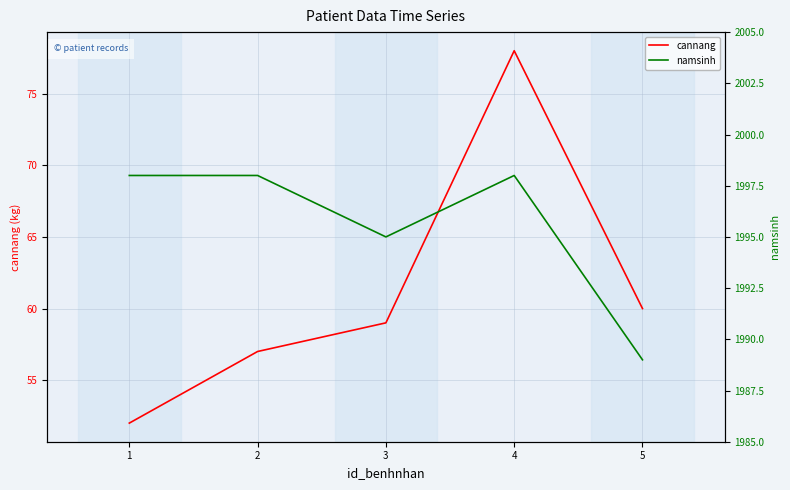

The cannang series shows 102 at 4. True or false?

False